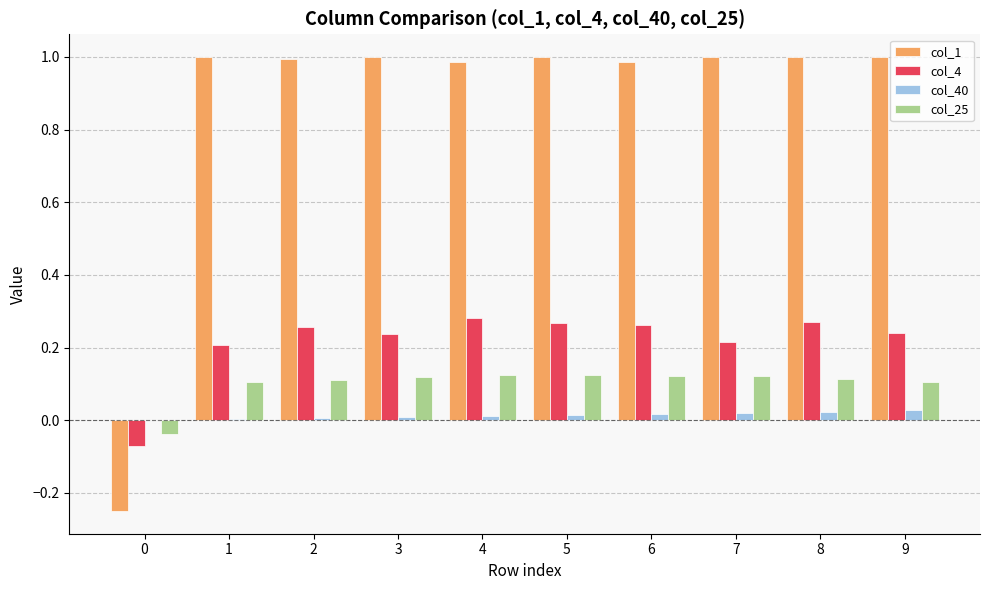

Is it true that col_1 equals 1.8 at 8?

False